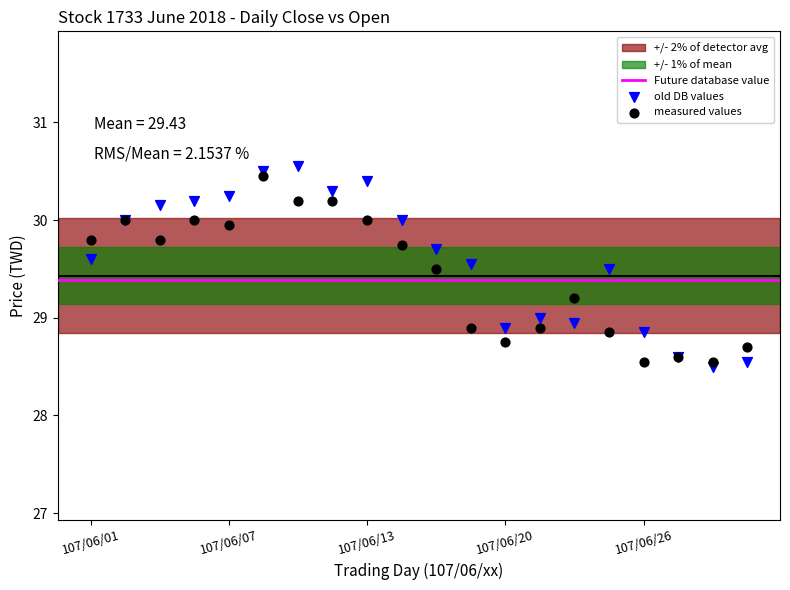

Which series has the widest spread of Y values?

old DB values